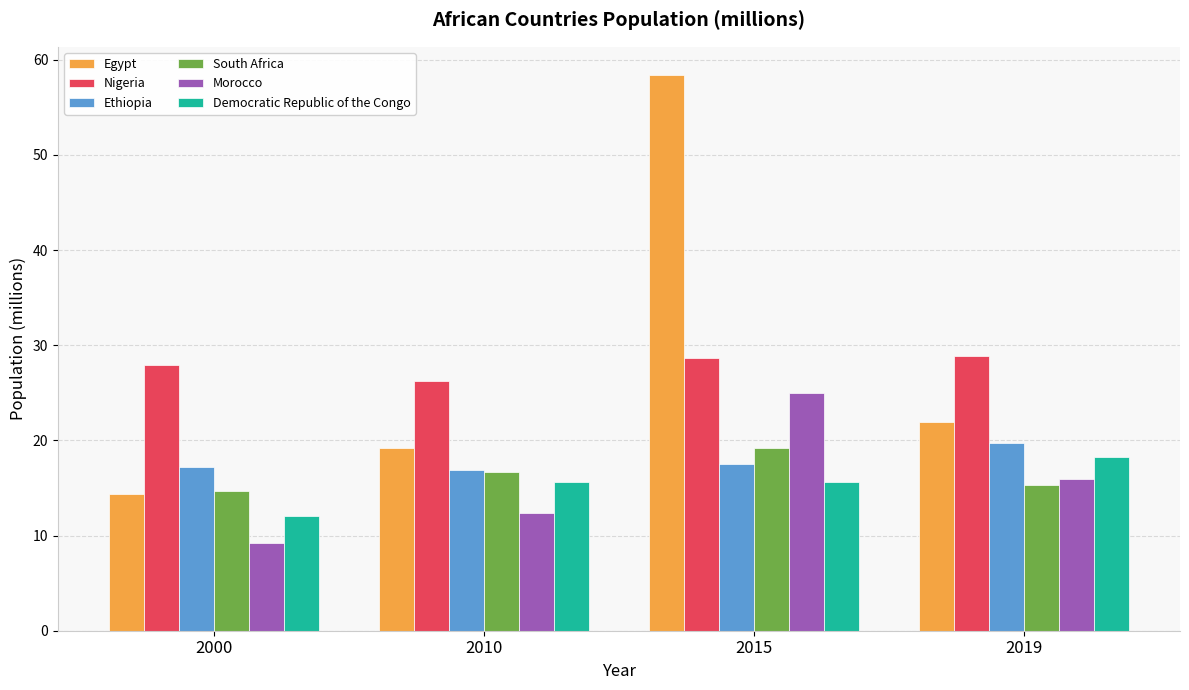

What is the sum of the Egypt values at 2019 and 2000?

36.3